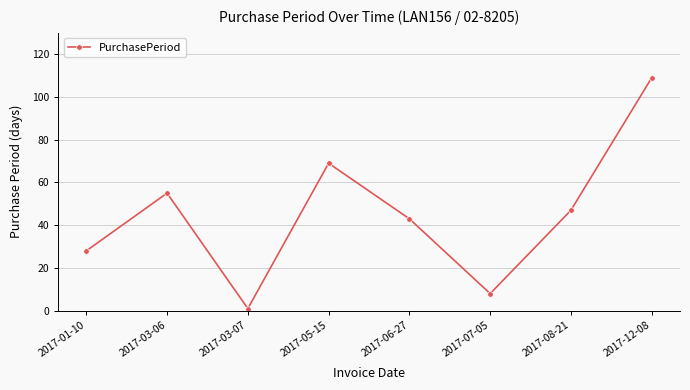

What value does the data have at 2017-03-06?

55